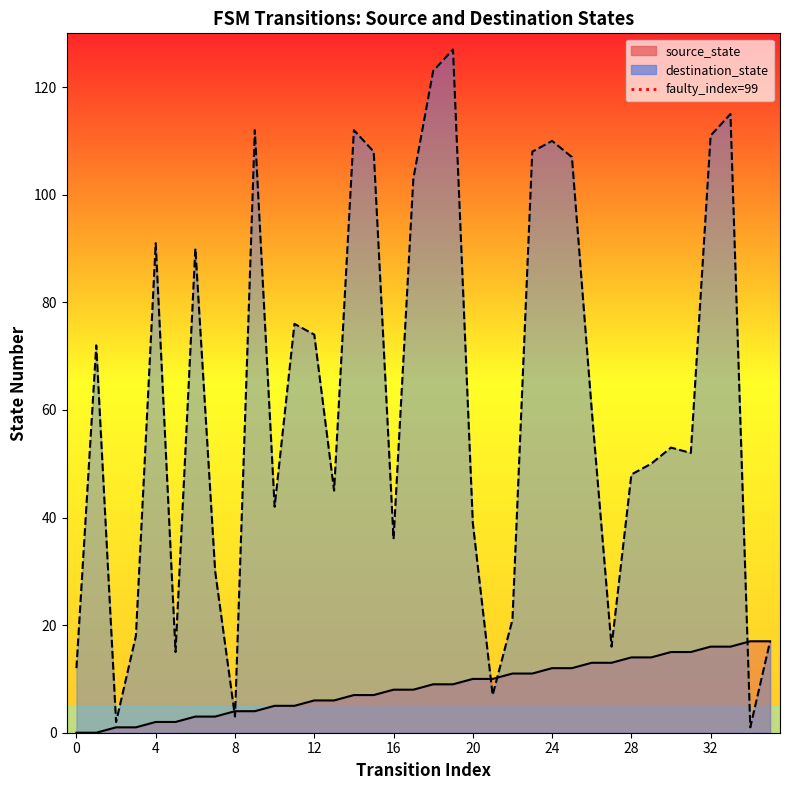

True or false: source_state_line has a value of 6 at 8.

False